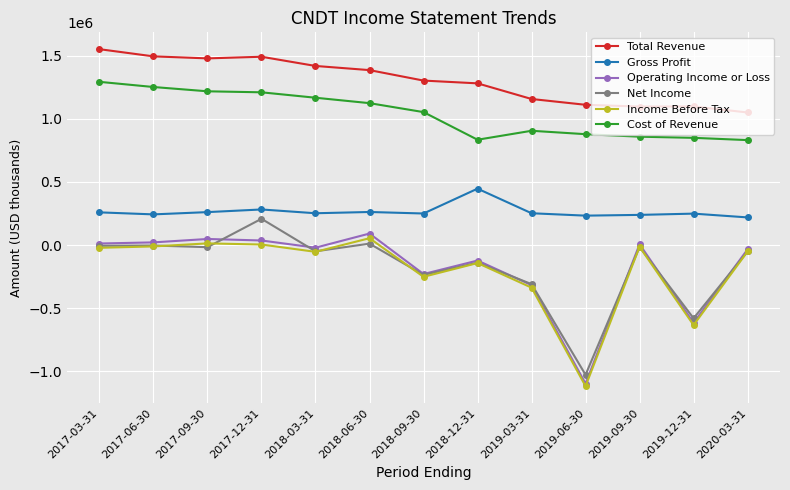

True or false: Income Before Tax has more than 1 points higher than both neighbors.

True